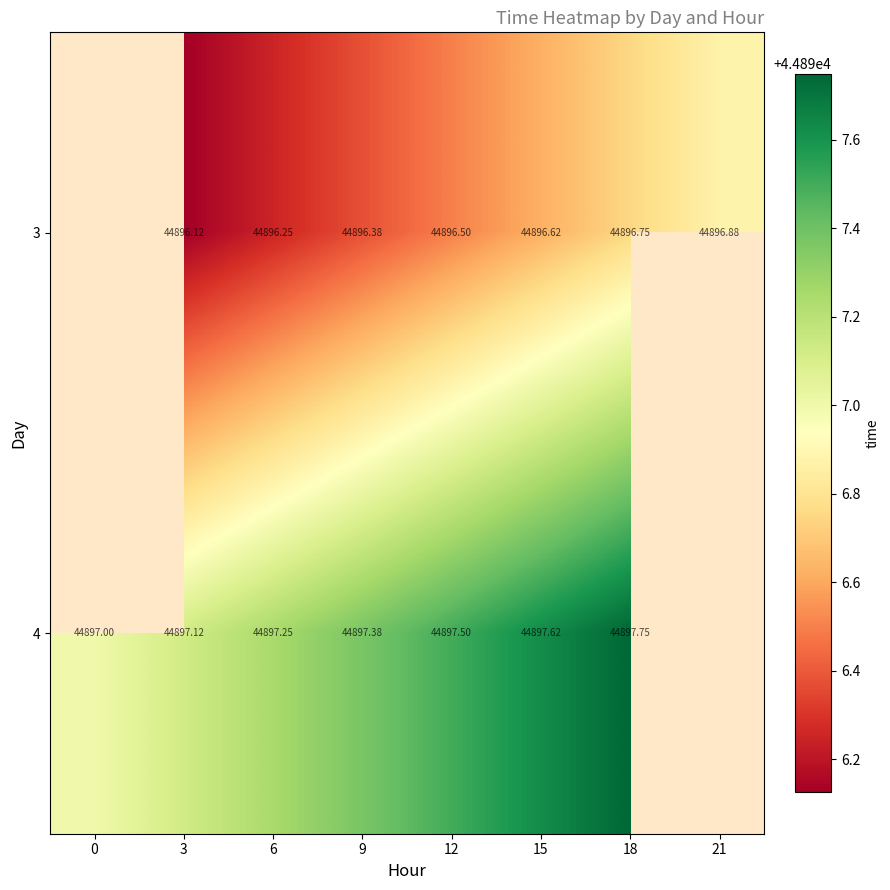

What is the total value across all series at 18?

89794.5